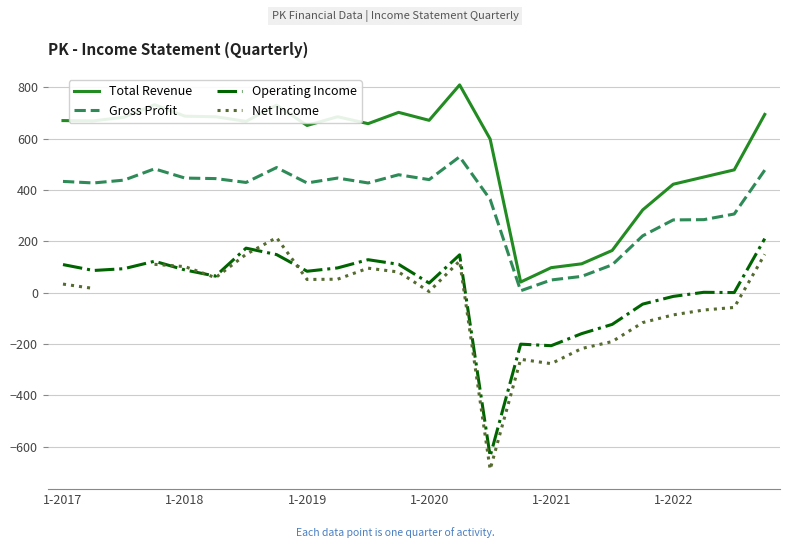

How many distinct data groups are displayed?

4